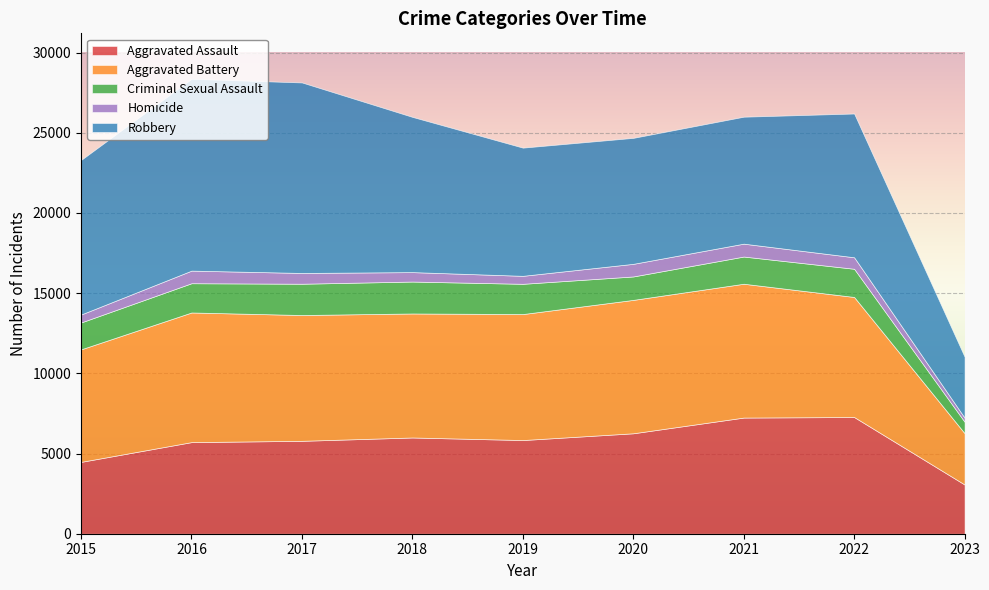

What are all the series names shown in the legend?

Aggravated Assault, Aggravated Battery, Criminal Sexual Assault, Homicide, Robbery